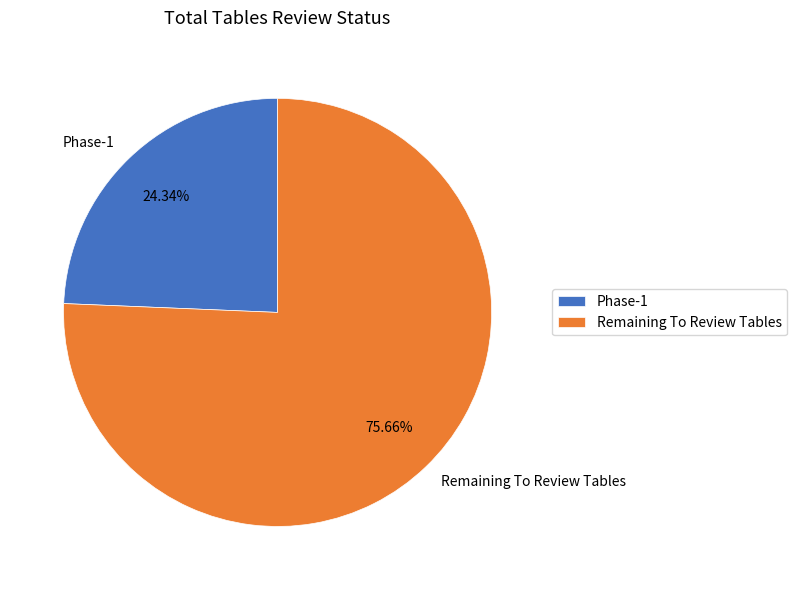

Which has a higher value, Phase-1 or Remaining To Review Tables?

Remaining To Review Tables